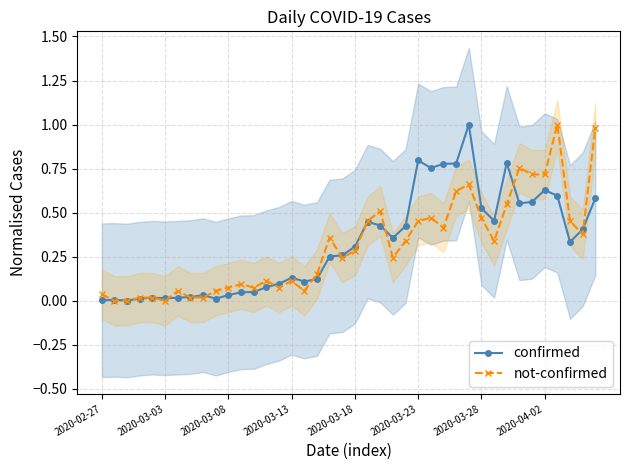

Reading left to right, extract all data points from this chart.

confirmed: 0.0	0.0	0.0	0.0	0.0	0.0	0.0	0.0	0.0	0.0	0.0	0.0	0.1	0.1	0.1	0.1	0.1	0.1	0.3	0.3	0.3	0.4	0.4	0.4	0.4	0.8	0.8	0.8	0.8	1.0	0.5	0.5	0.8	0.6	0.6	0.6	0.6	0.3	0.4	0.6
not-confirmed: 0.0	0.0	0.0	0.0	0.0	0.0	0.1	0.0	0.0	0.1	0.1	0.1	0.1	0.1	0.1	0.1	0.1	0.2	0.4	0.2	0.3	0.5	0.5	0.2	0.3	0.5	0.5	0.4	0.6	0.7	0.5	0.3	0.5	0.8	0.7	0.7	1.0	0.5	0.4	1.0